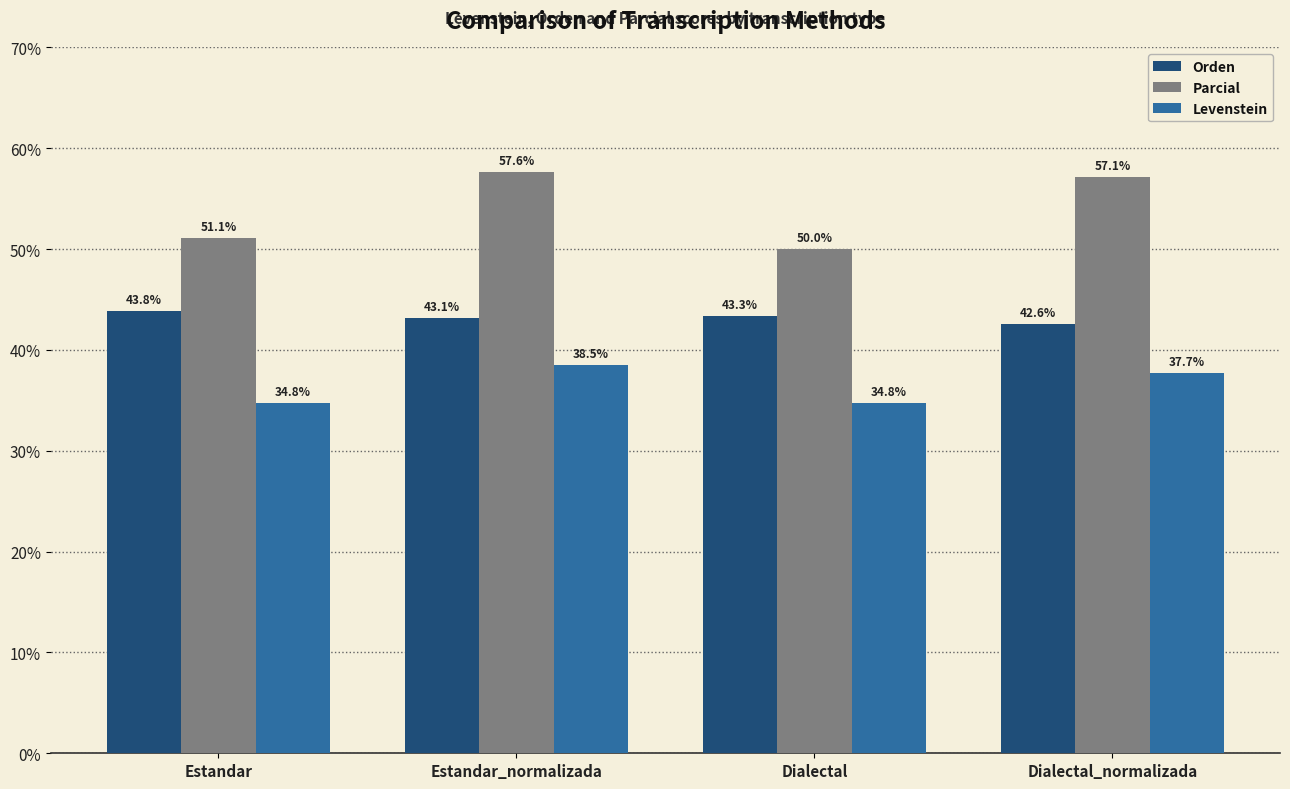

How many bars are there in each group?

3